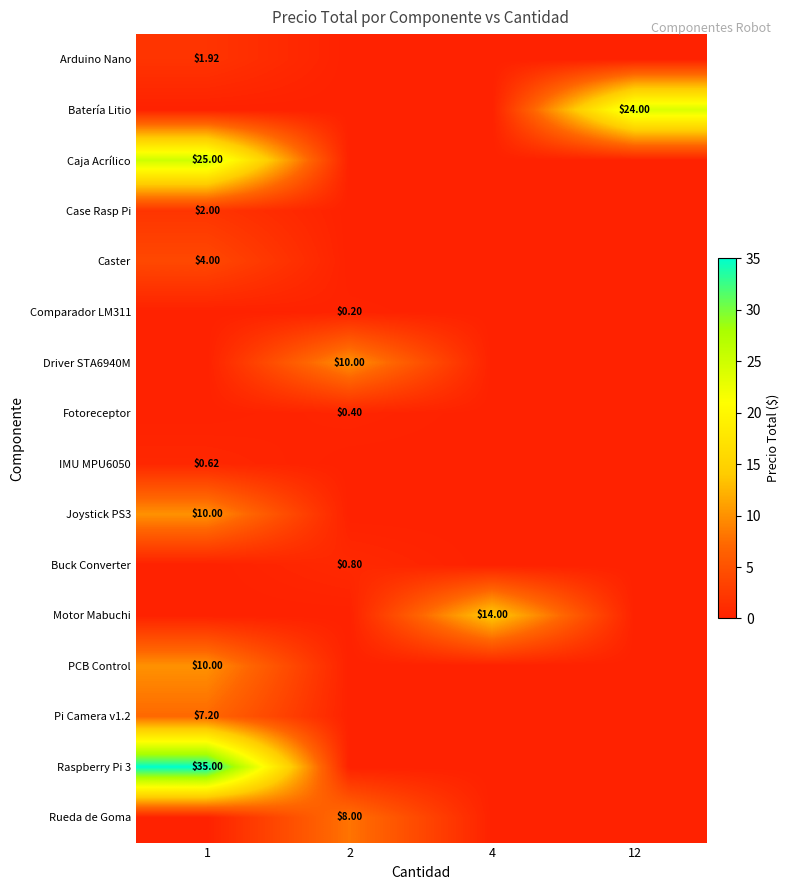

What is the maximum value shown in the chart?

35.0